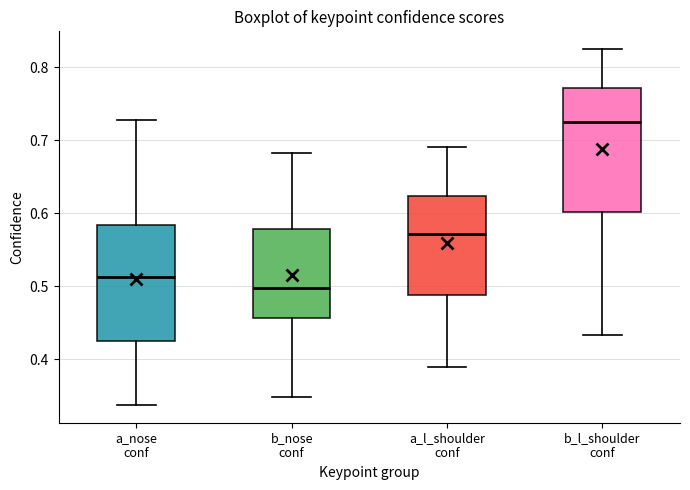

Which box is the tallest, from its lower edge to its upper edge?

b_l_shoulder conf